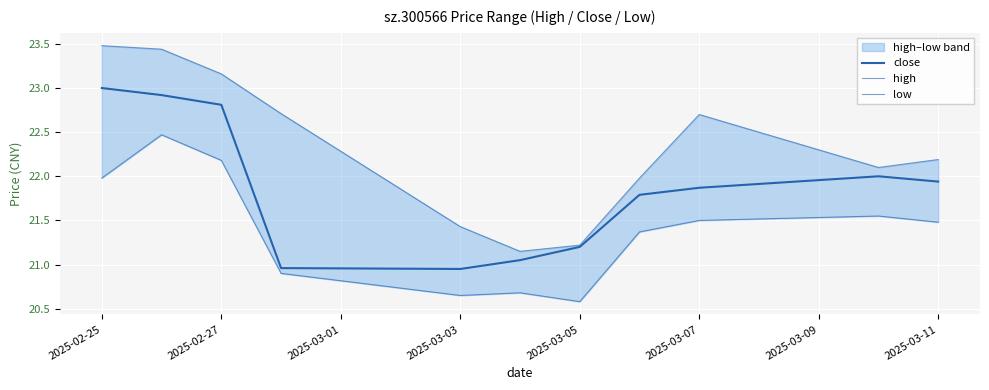

Which category has the highest value in the close series?

2025-02-25